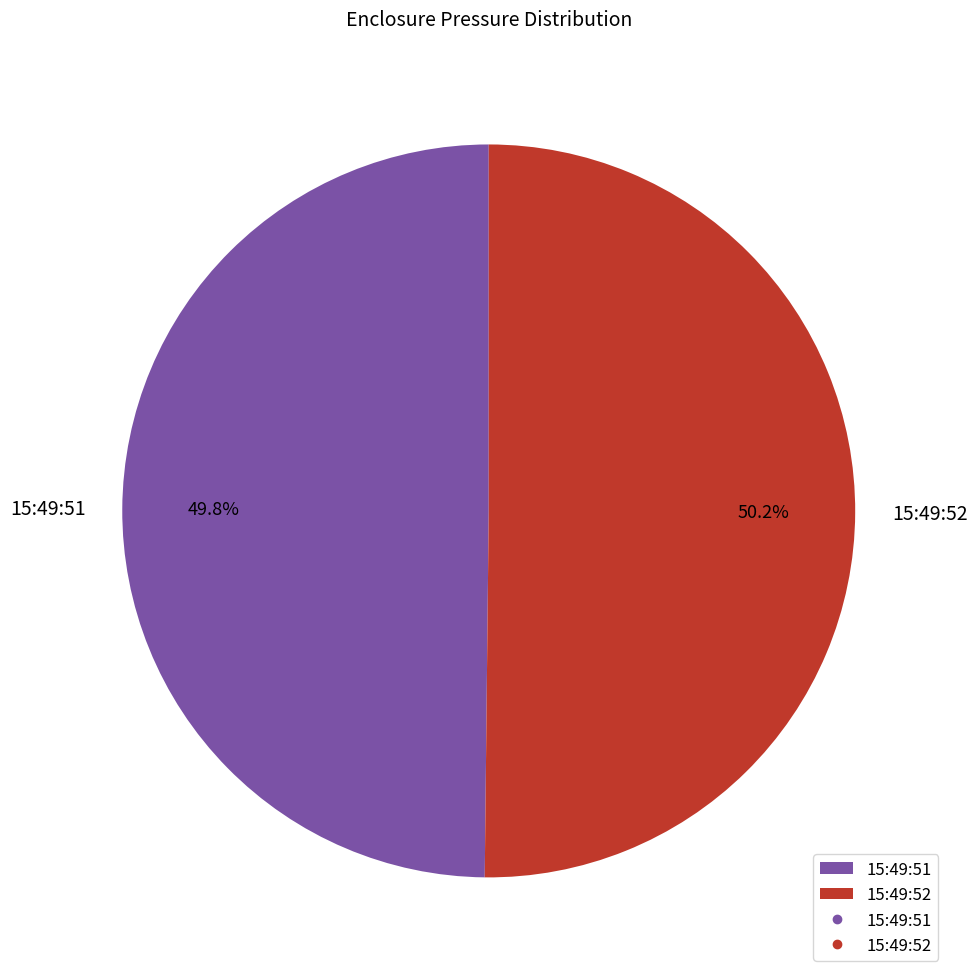

What percentage is the 15:49:51 slice, to the nearest percent?

50%